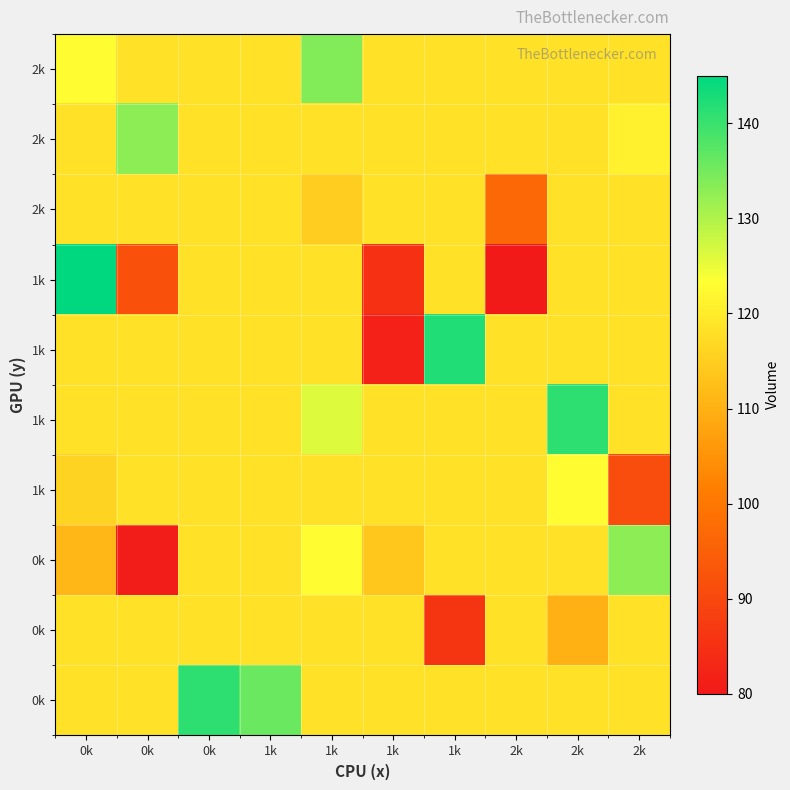

At which category is the sum across all series the highest?

1k